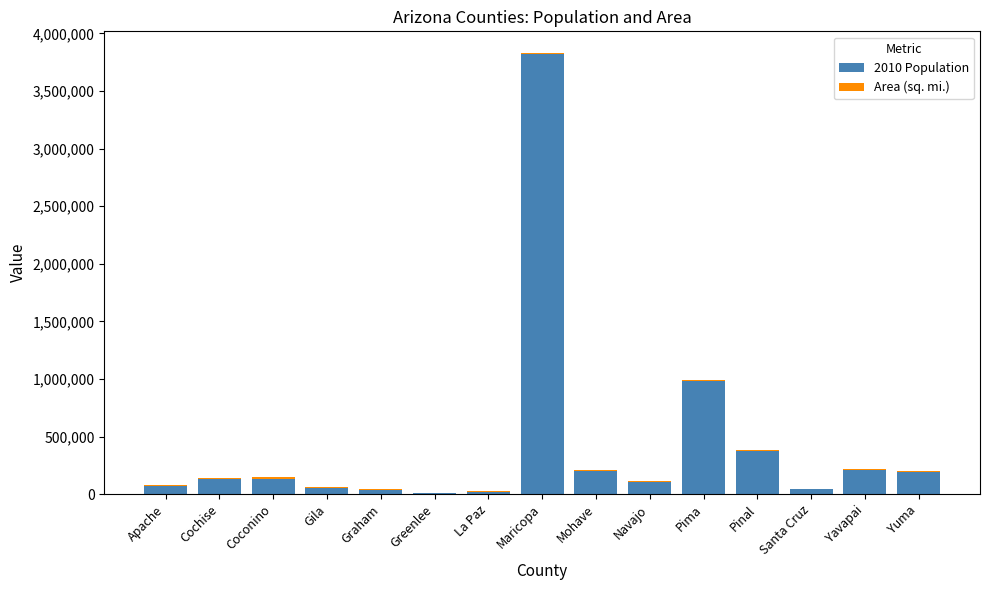

Are the bars horizontal?

No